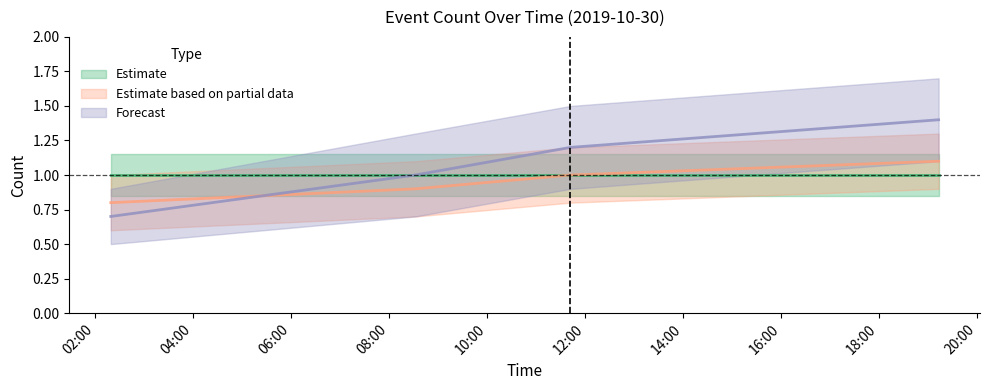

Rank the categories by Estimate based on partial data value from lowest to highest.

2019-10-30 02:19:00, 2019-10-30 08:32:00, 2019-10-30 11:42:00, 2019-10-30 19:13:00